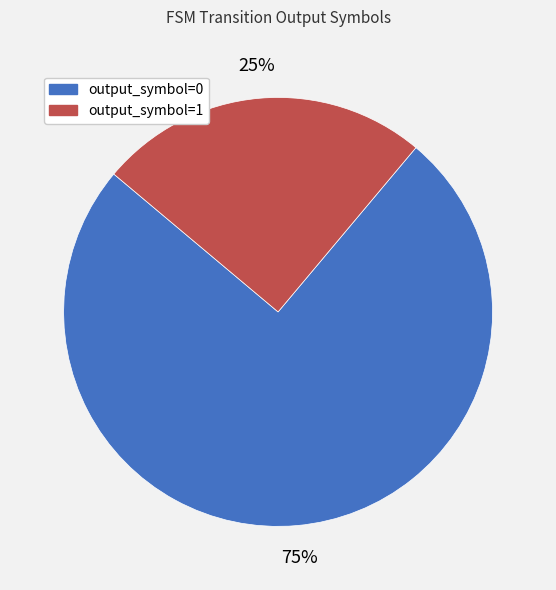

True or false: output_symbol=0 accounts for 75% of the total.

True